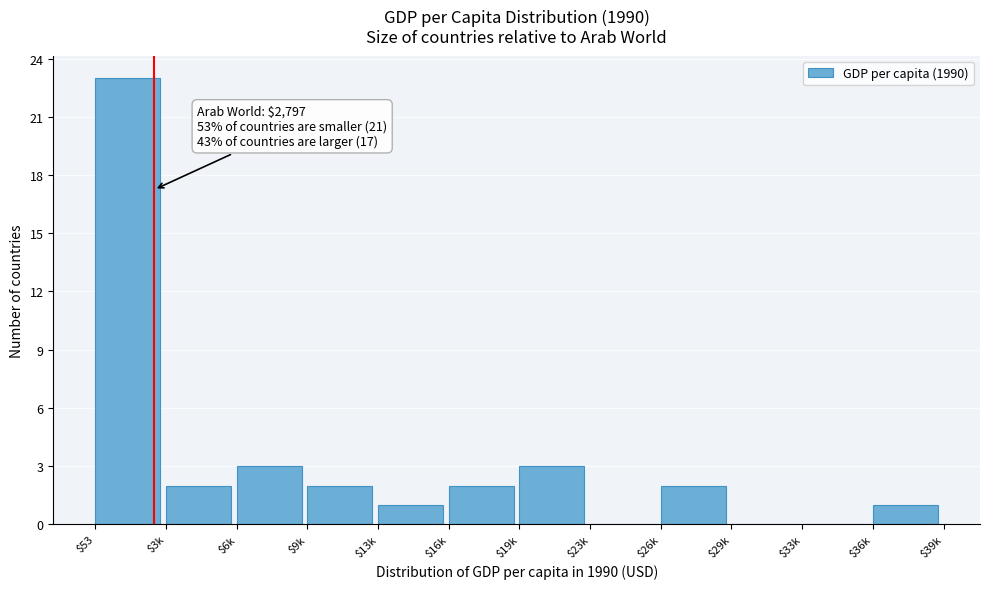

Is it true that the value at $53 is 12?

False